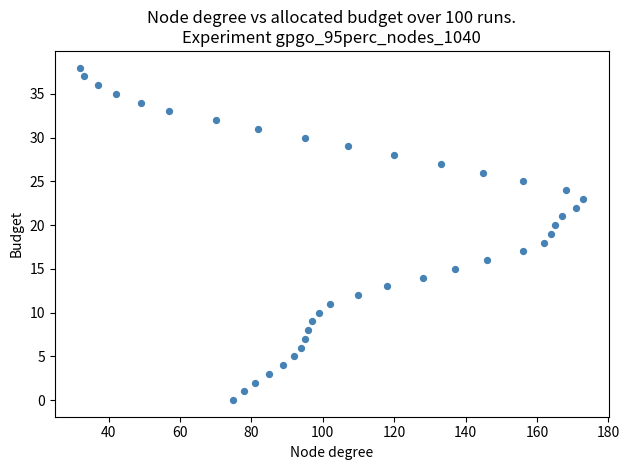

What is the range of Y values (max minus min)?

38